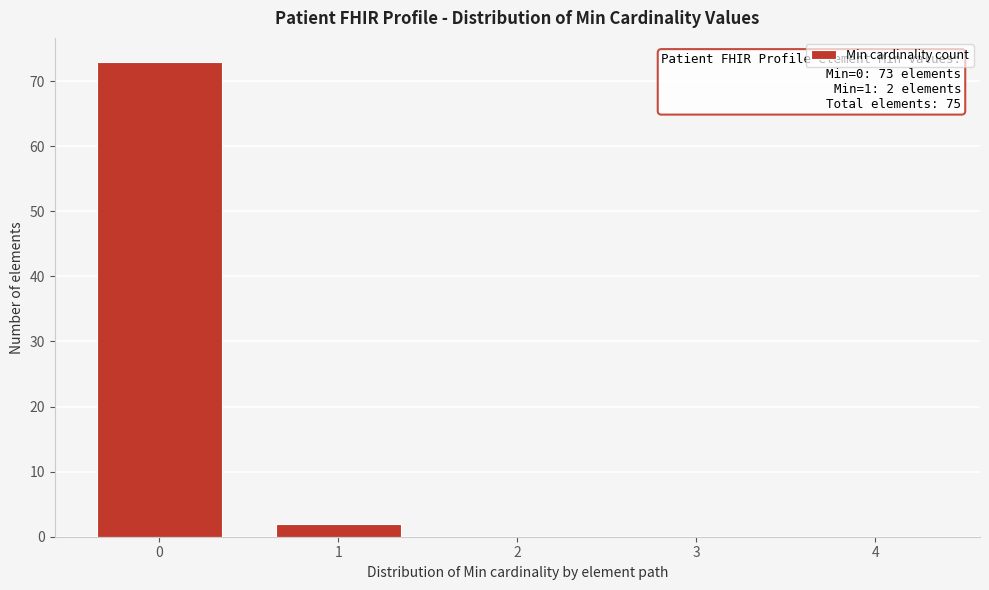

Reading left to right, extract all data points from this chart.

0=73	1=2	2=0	3=0	4=0